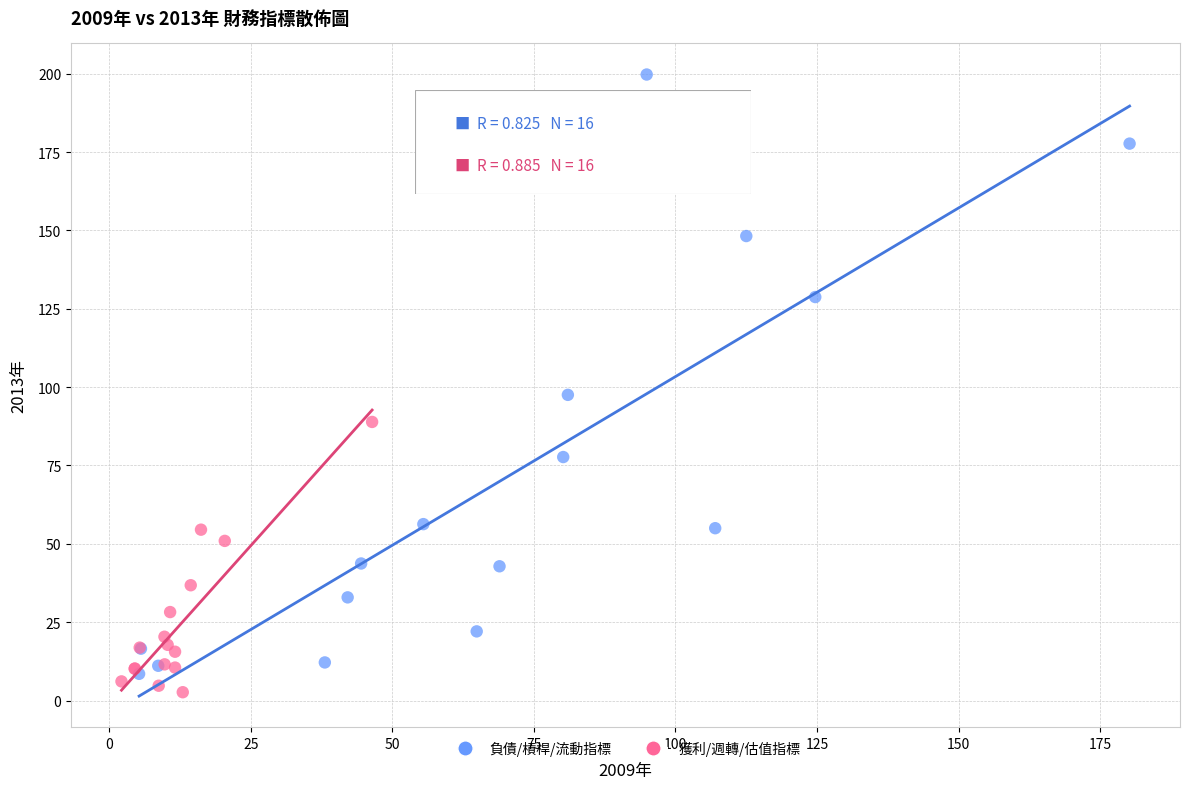

Which series reaches the maximum Y coordinate?

負債/槓桿/流動指標